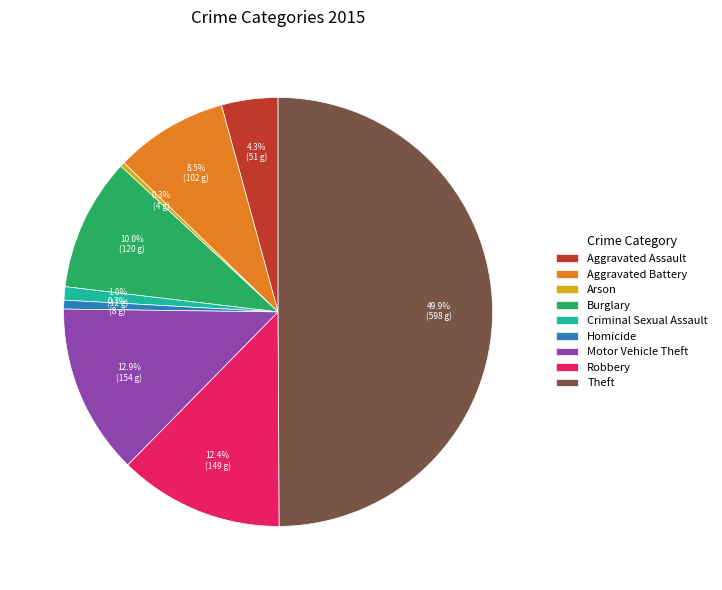

To the nearest percent, what is the difference between the largest and smallest slice percentages?

50%